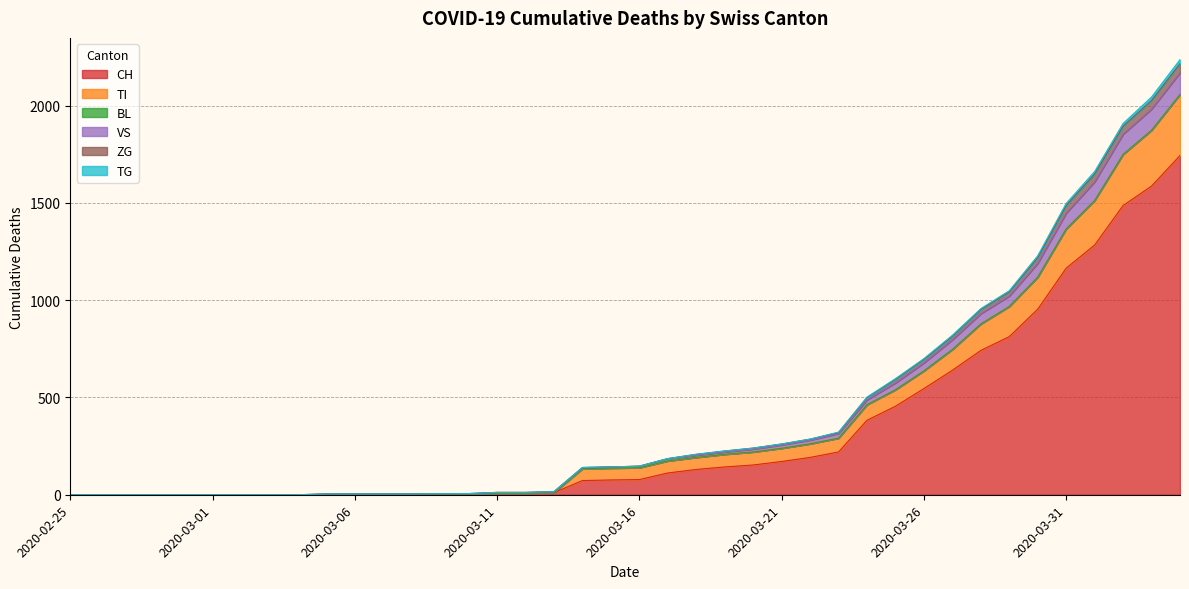

What is the highest value of the CH series?

1744